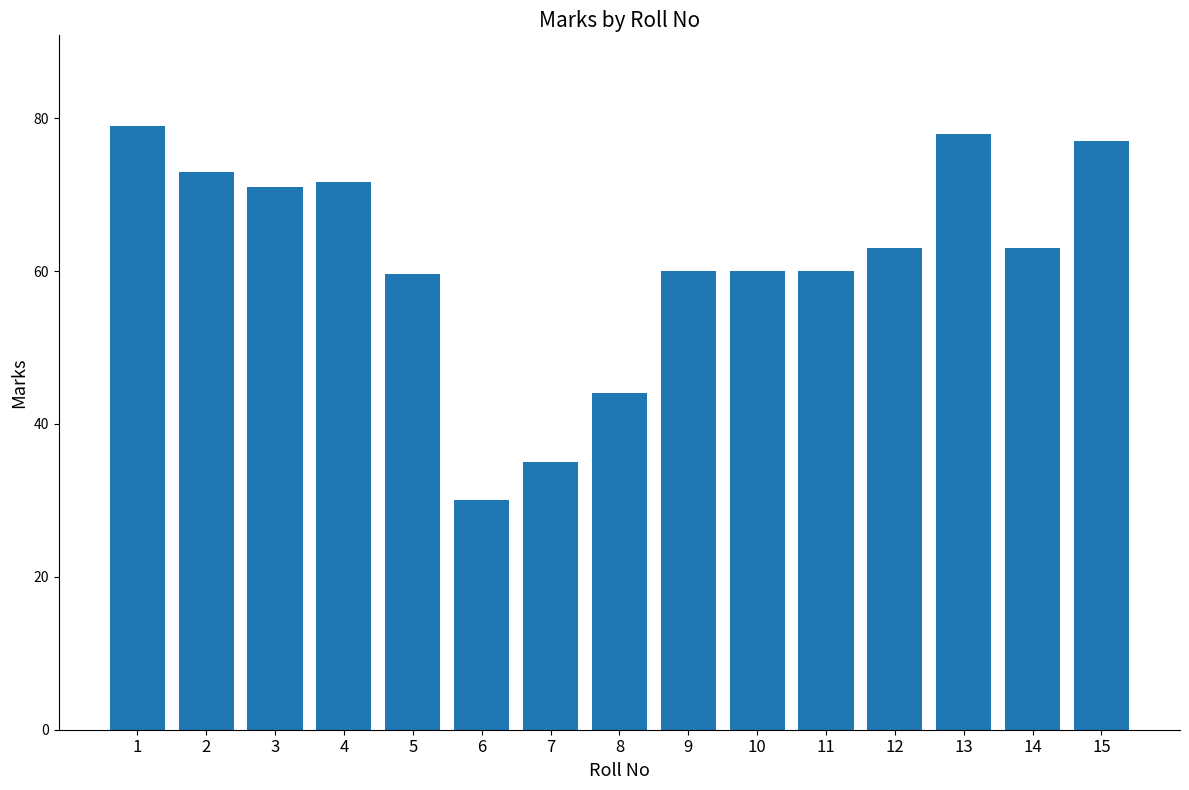

What is the sum of the values at 3 and 9?

131.0